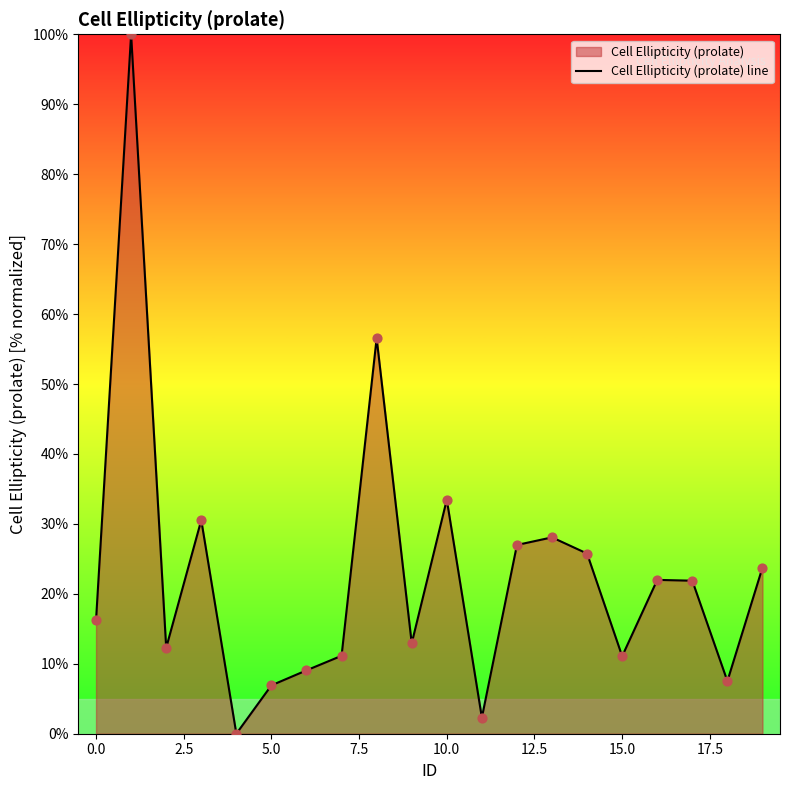

Between 17 and 14, which is larger?

14